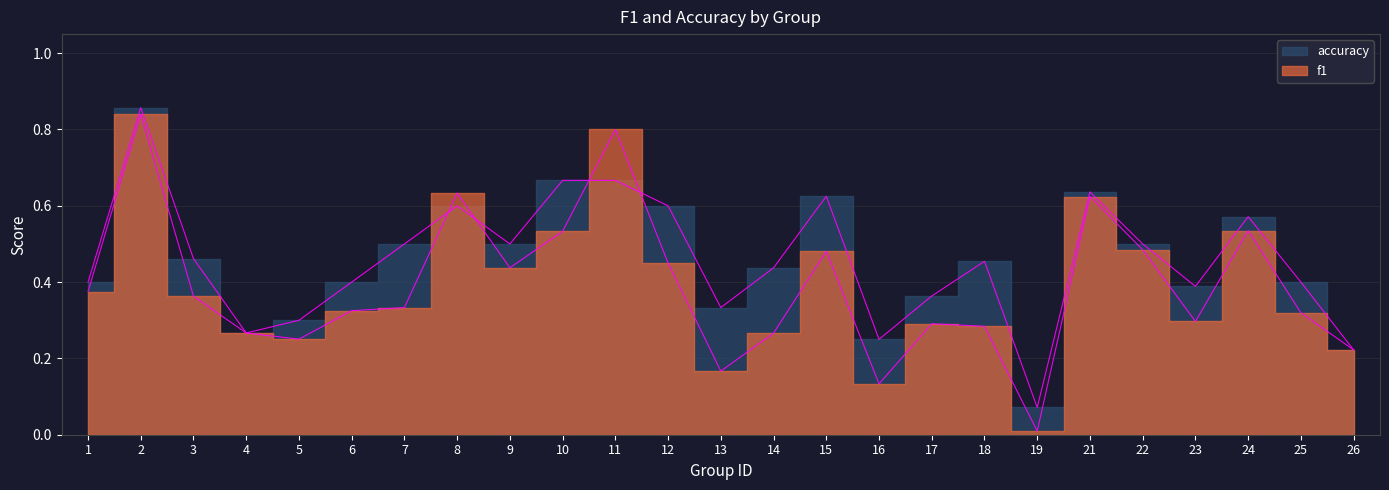

What are all the series names shown in the legend?

f1, accuracy